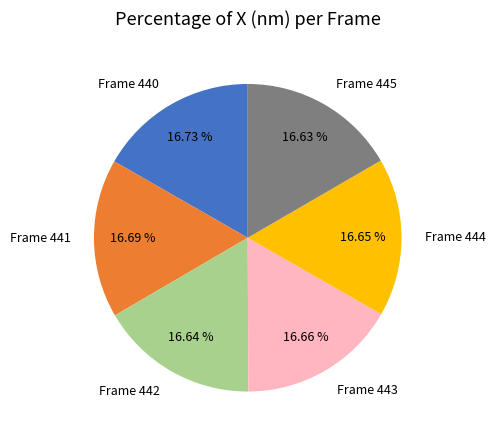

Is there any slice that represents more than half of the pie?

No